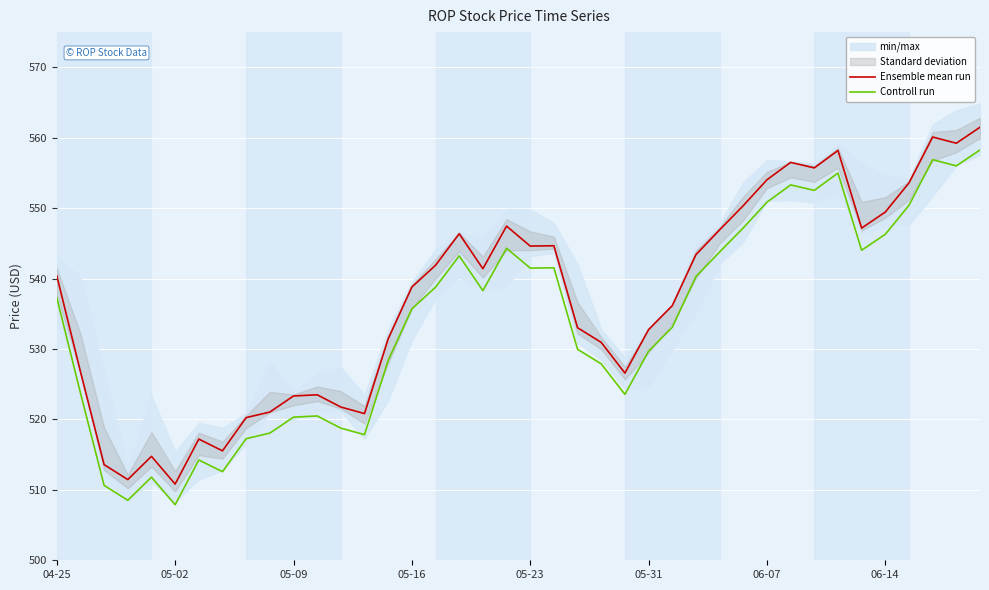

What is the minimum value shown in the chart?

507.9